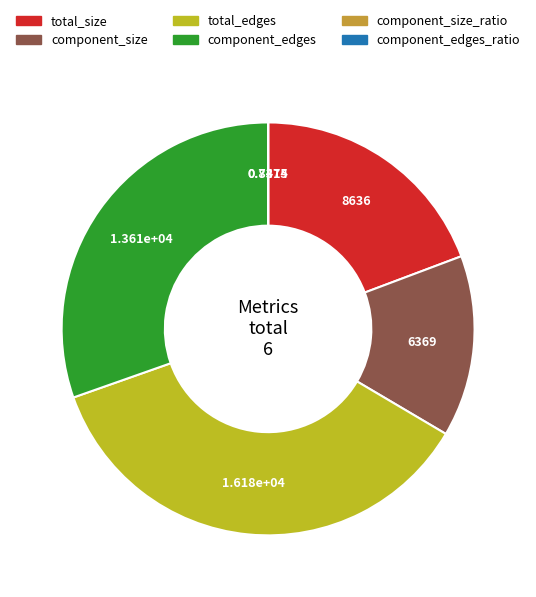

Does any single category account for the majority?

No